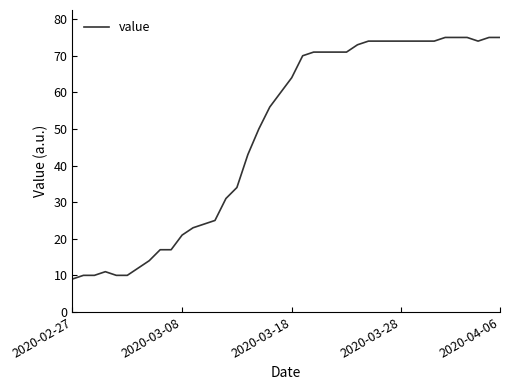

What is the maximum value shown in the chart?

75